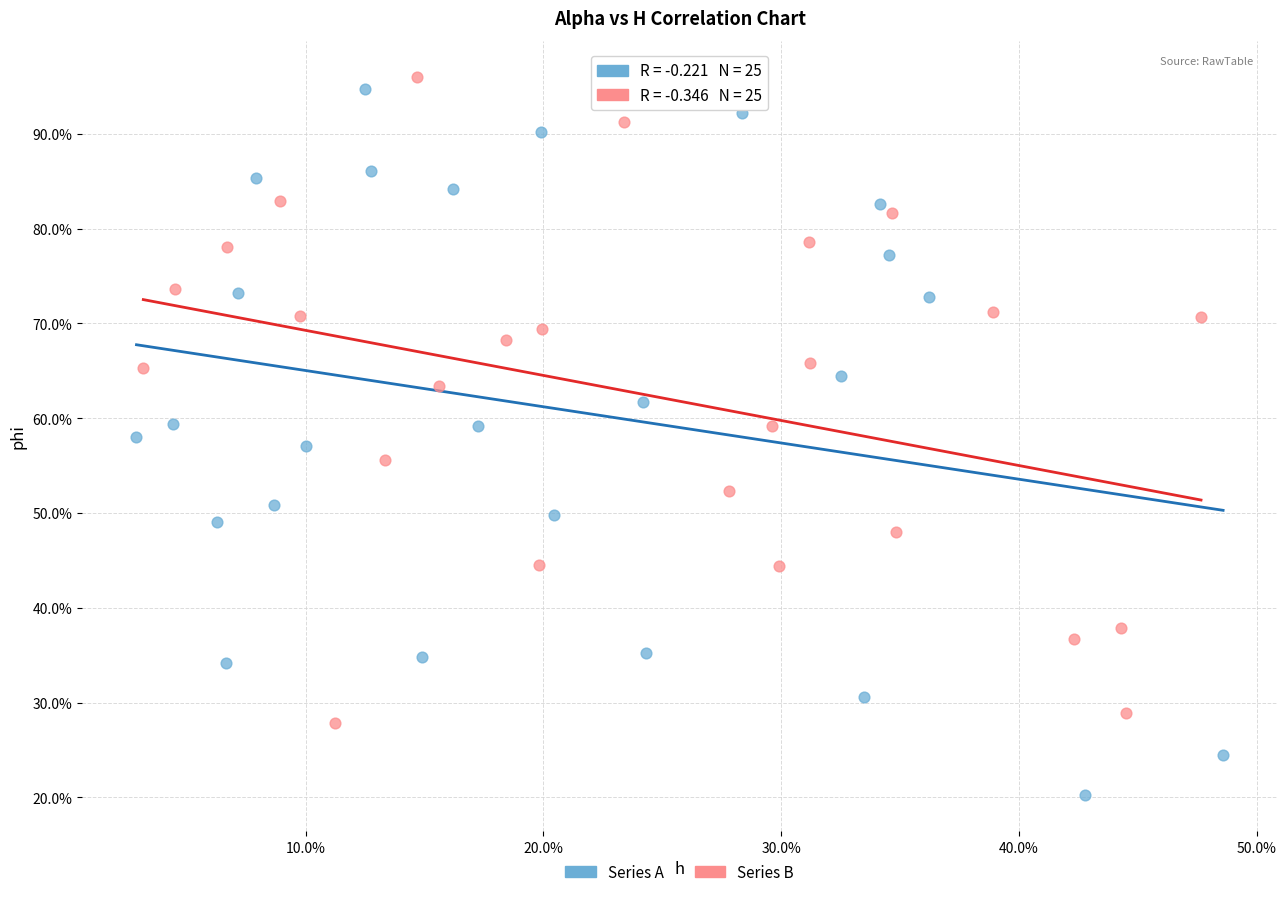

What are all the series names shown in the legend?

Series A, Series B